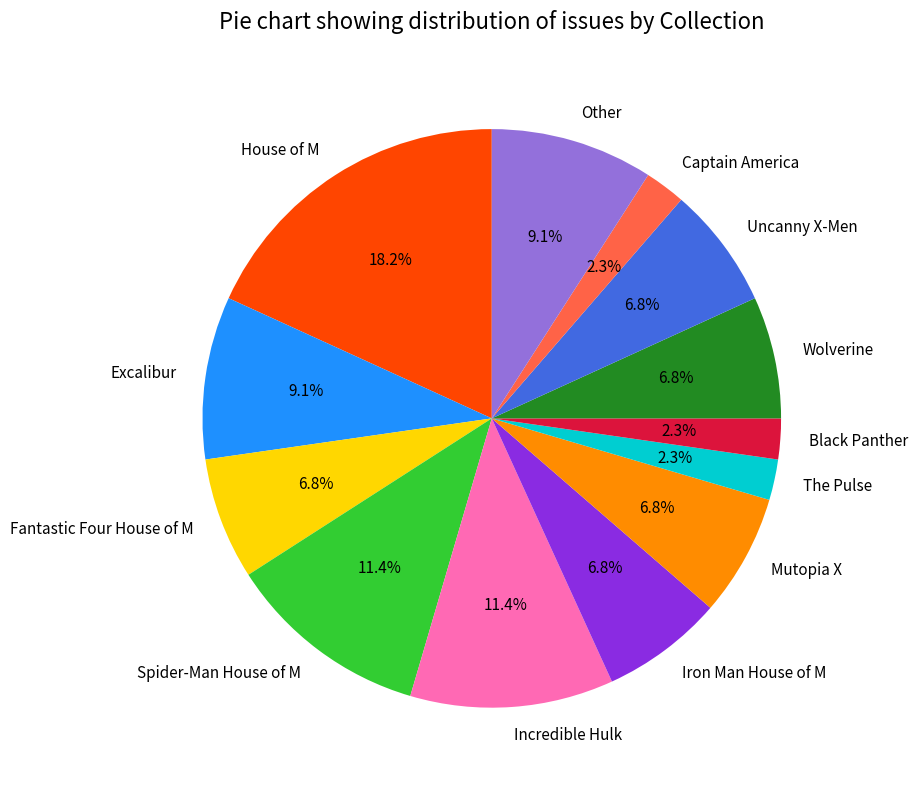

To the nearest percent, what is the average slice percentage?

8%